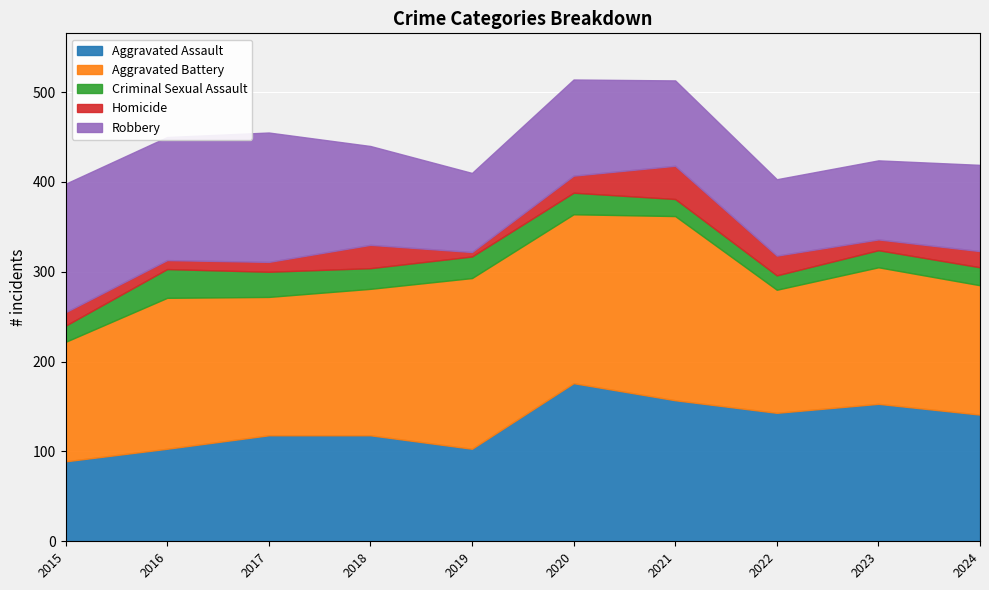

Between 2020 and 2021, which is larger?

2020